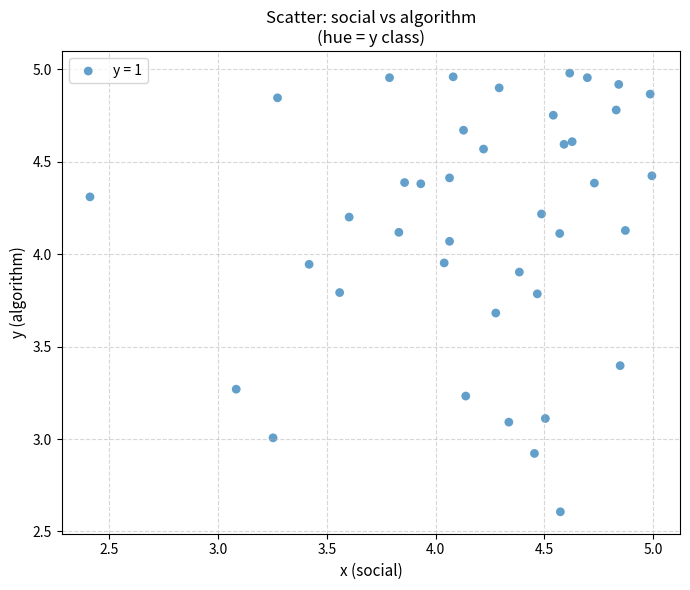

What is the range of X values (max minus min)?

2.6